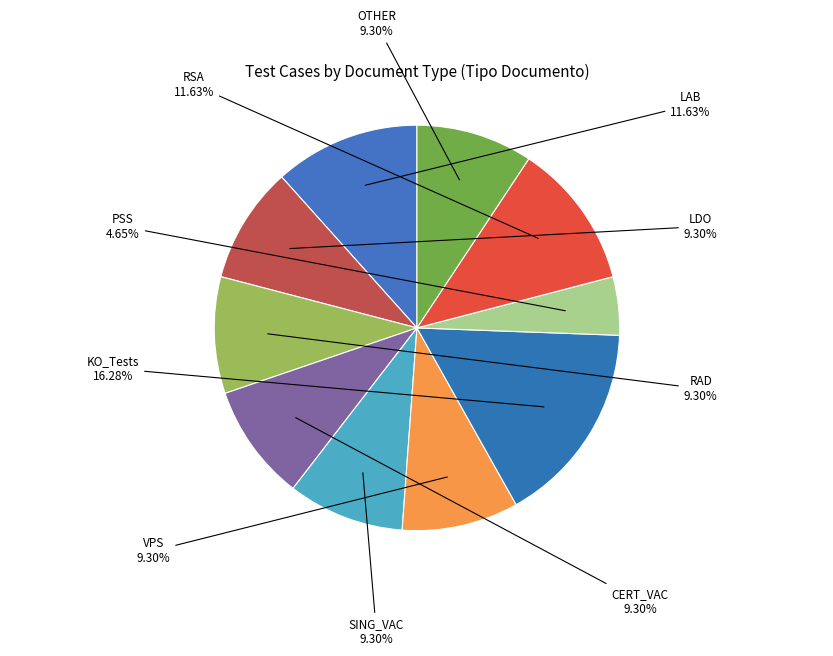

To the nearest percent, what is the average slice percentage?

10%